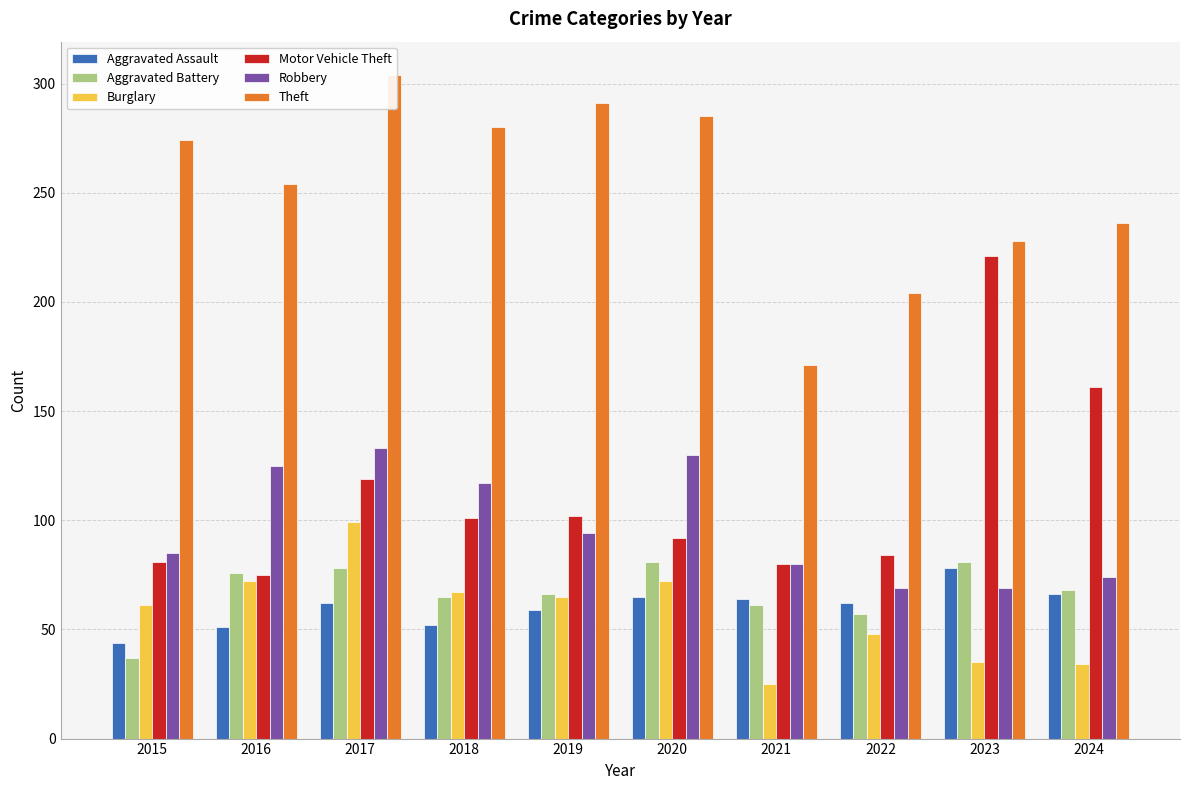

What is the total value across all series at 2018?

682